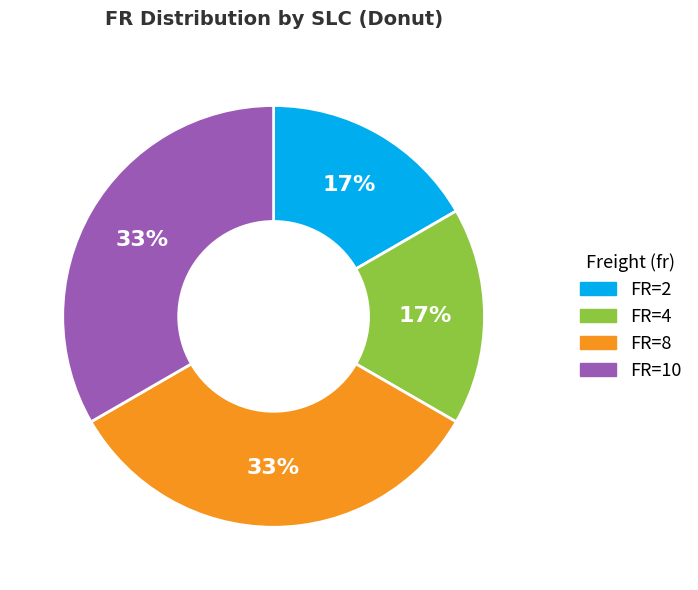

Does any single category account for the majority?

No